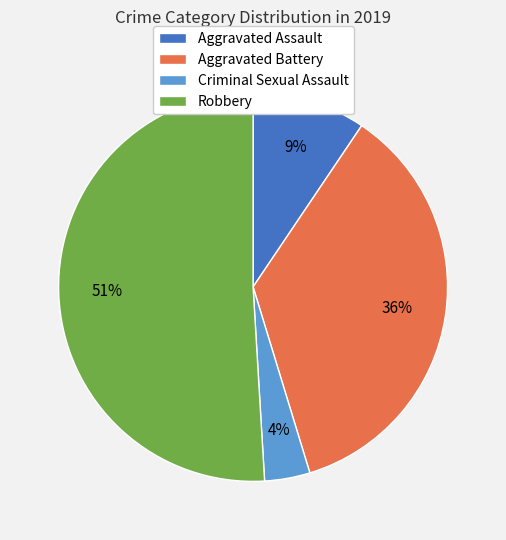

To the nearest percent, what is the average slice percentage?

25%